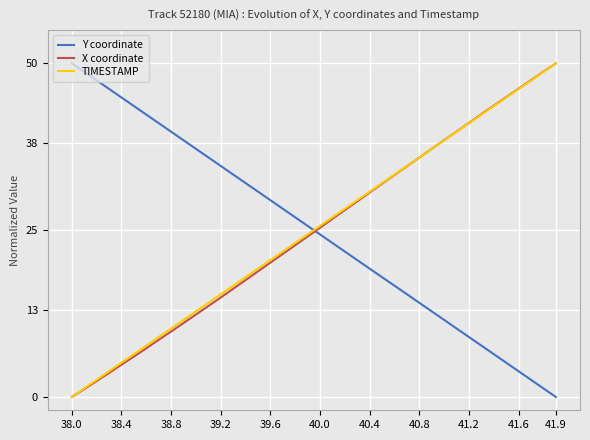

True or false: X coordinate has a value of 11.3 at 41.2.

False